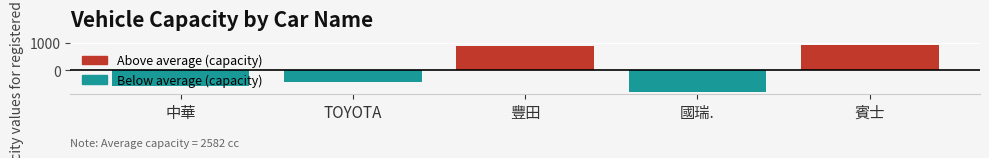

True or false: the data shows -1138.9 at 國瑞..

False